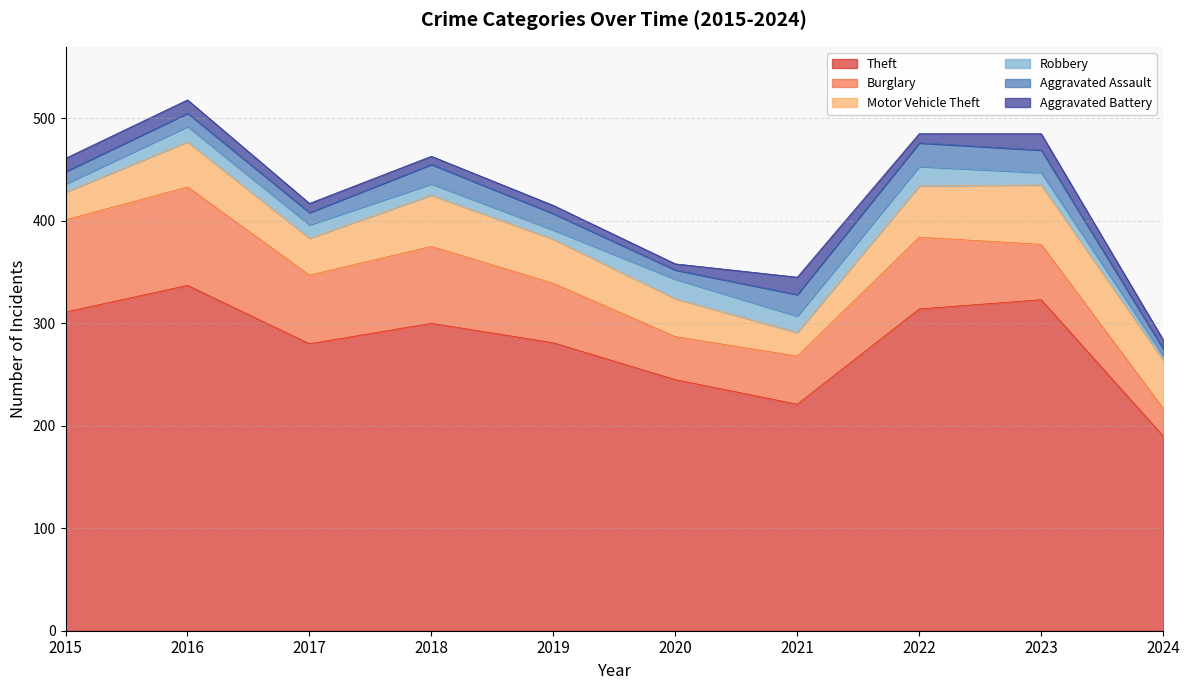

How many times do Robbery and Aggravated Assault cross each other?

4